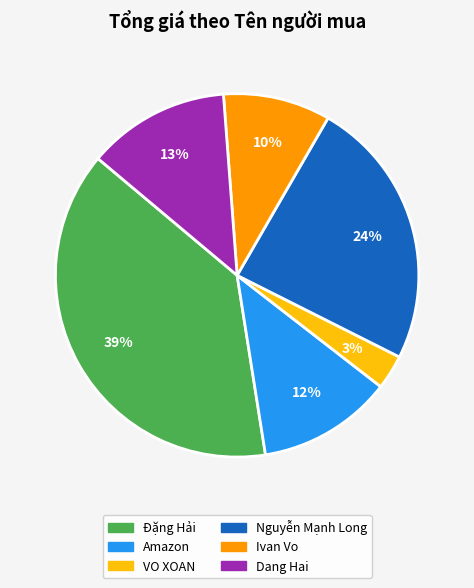

Is there any slice that represents more than half of the pie?

No